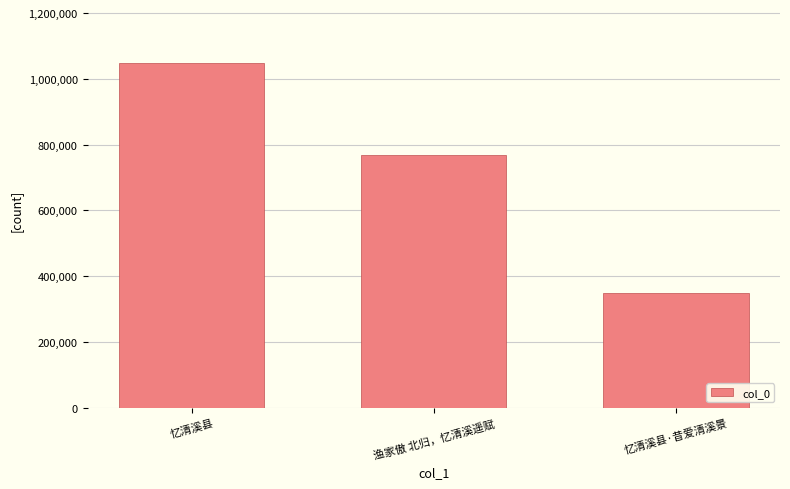

The chart shows a value of 136085 at 忆清溪县·昔爱清溪景. True or false?

False